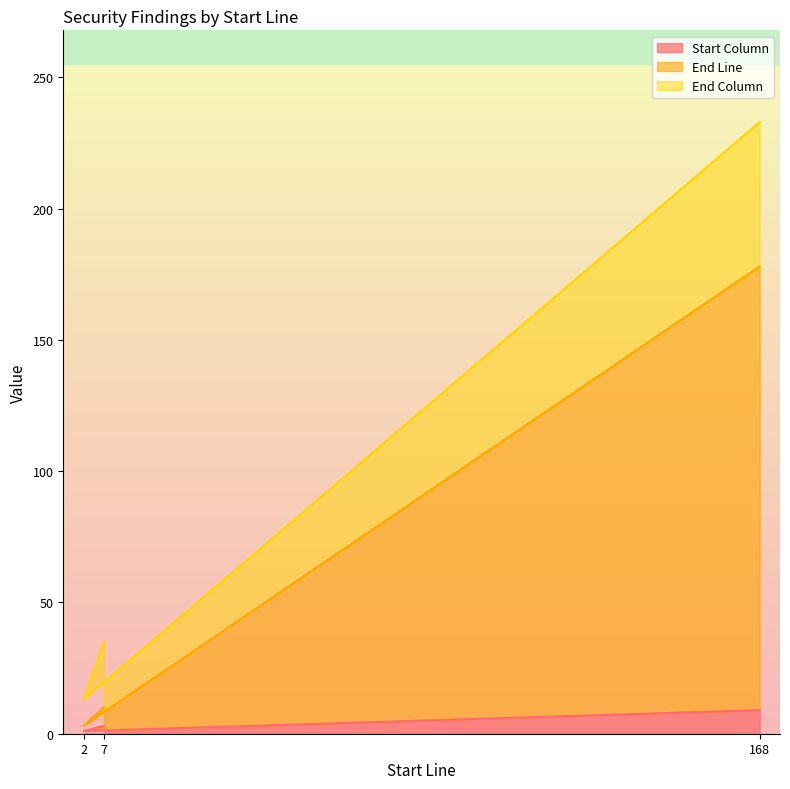

Where does the Start Column series first go above 3?

168